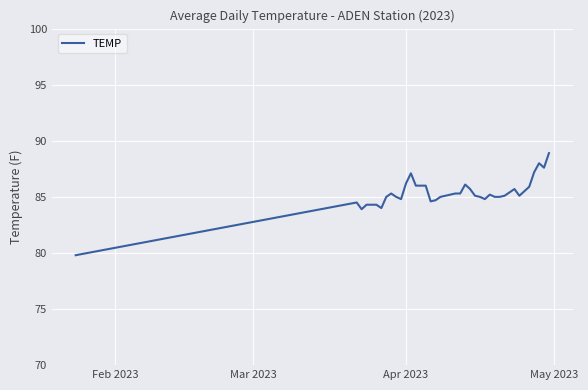

How many categories are shown in the chart?

40